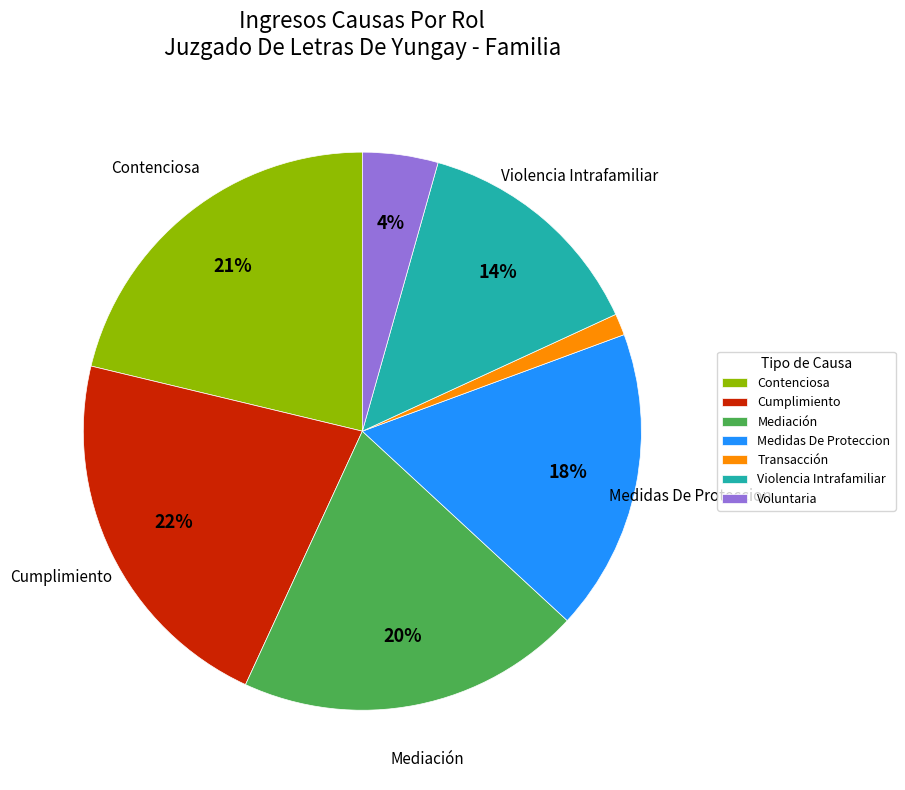

Does Contenciosa represent more than half of the total?

No